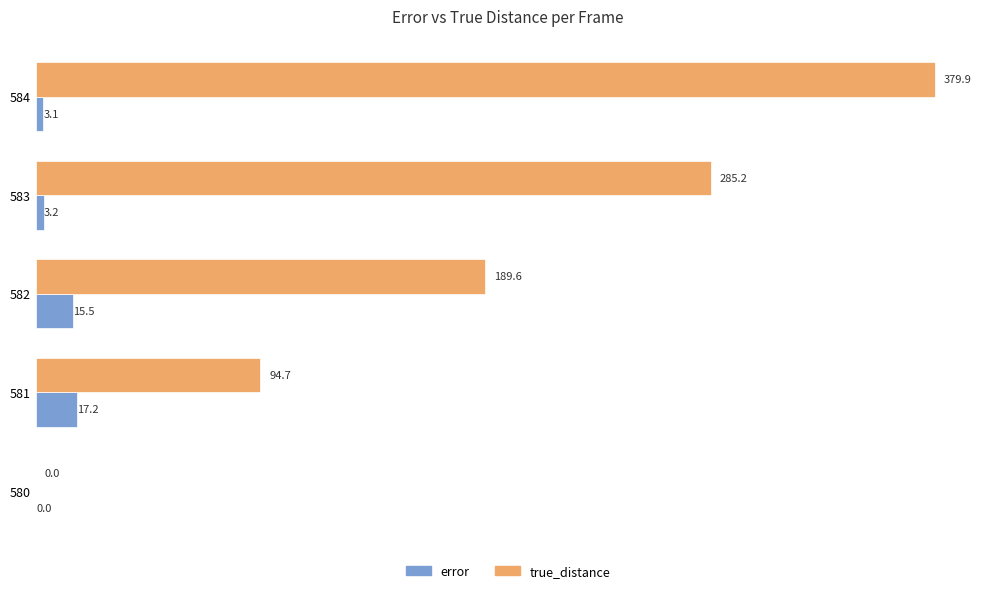

Which series has the largest total across all categories?

true_distance